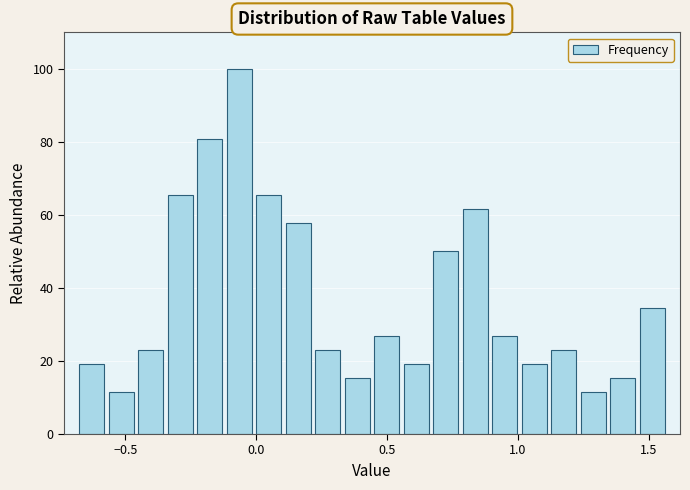

Read against the x-axis, roughly where is the centre of the tallest bar?

-0.05